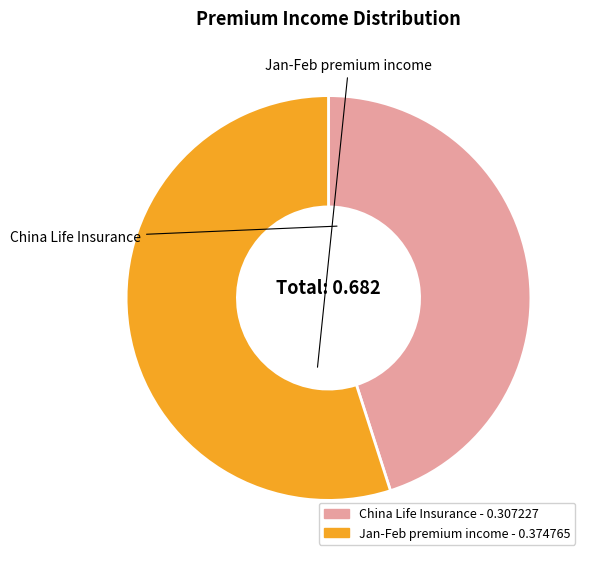

How many slices are in this pie chart?

2